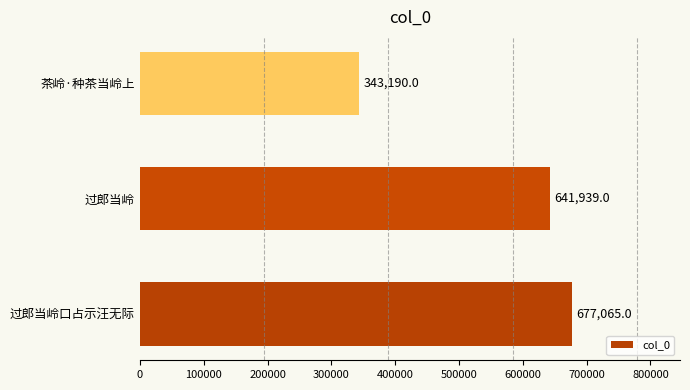

What is the maximum value shown in the chart?

677065